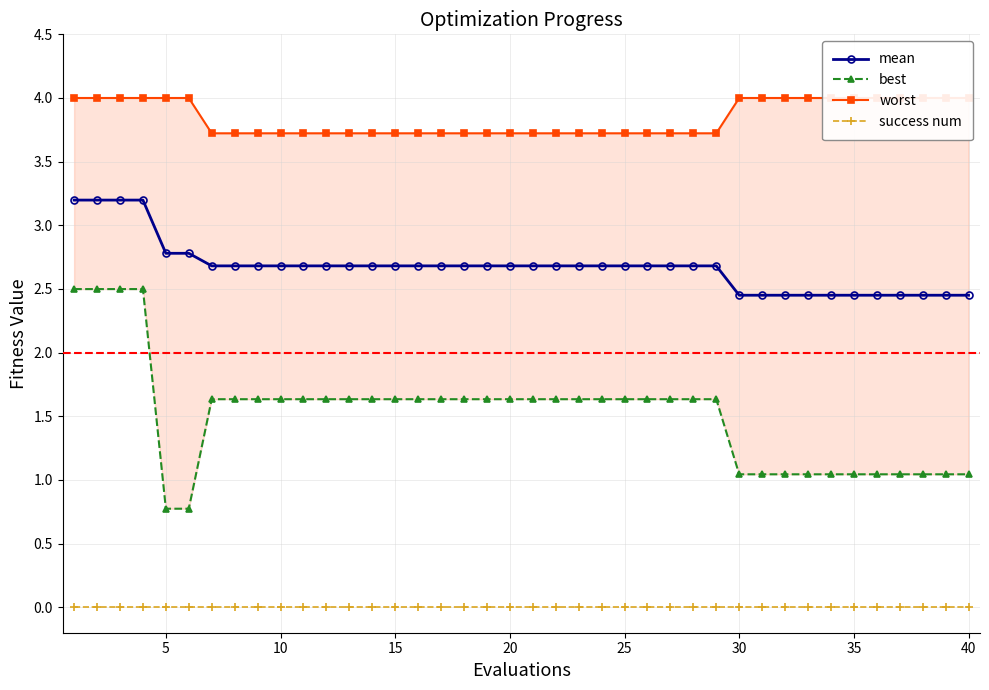

True or false: mean and worst cross at least once.

False